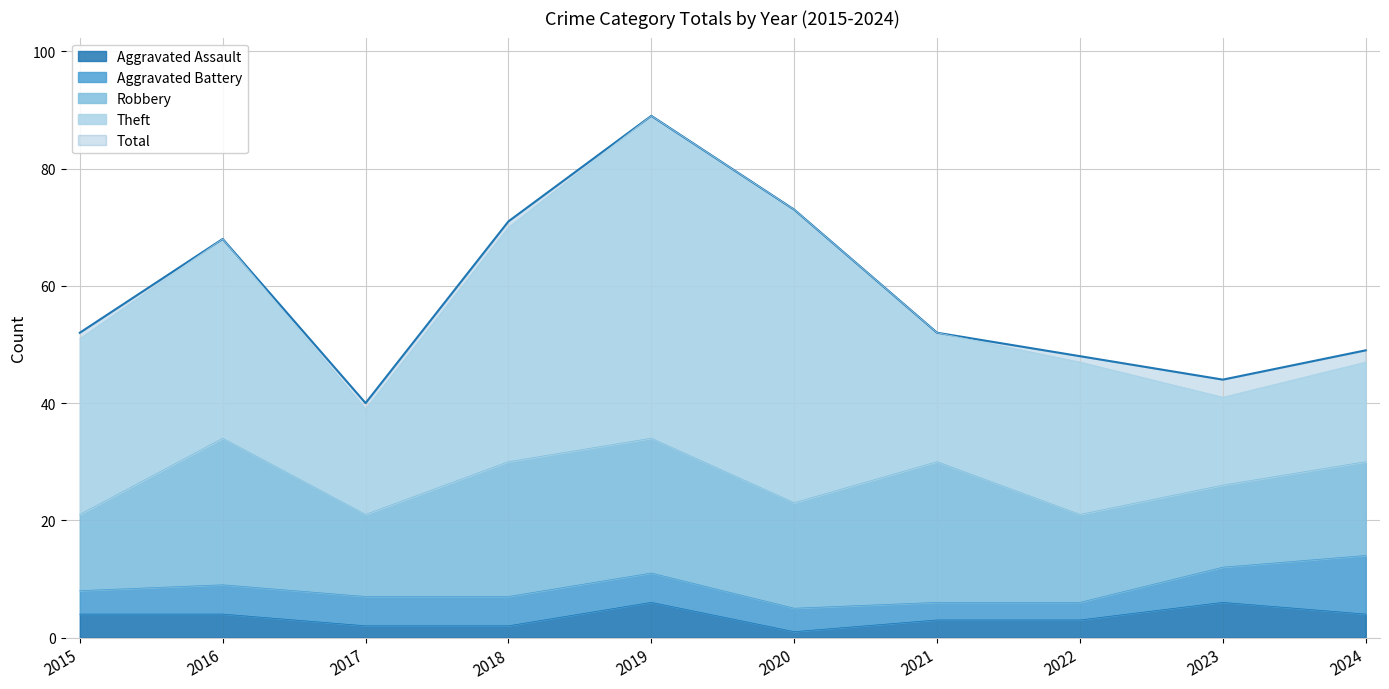

What is the maximum value for Aggravated Battery?

10